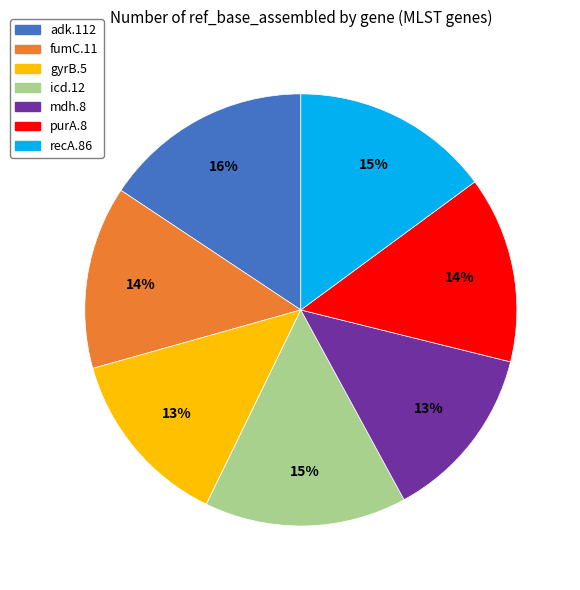

To the nearest percent, what is the average slice percentage?

14%